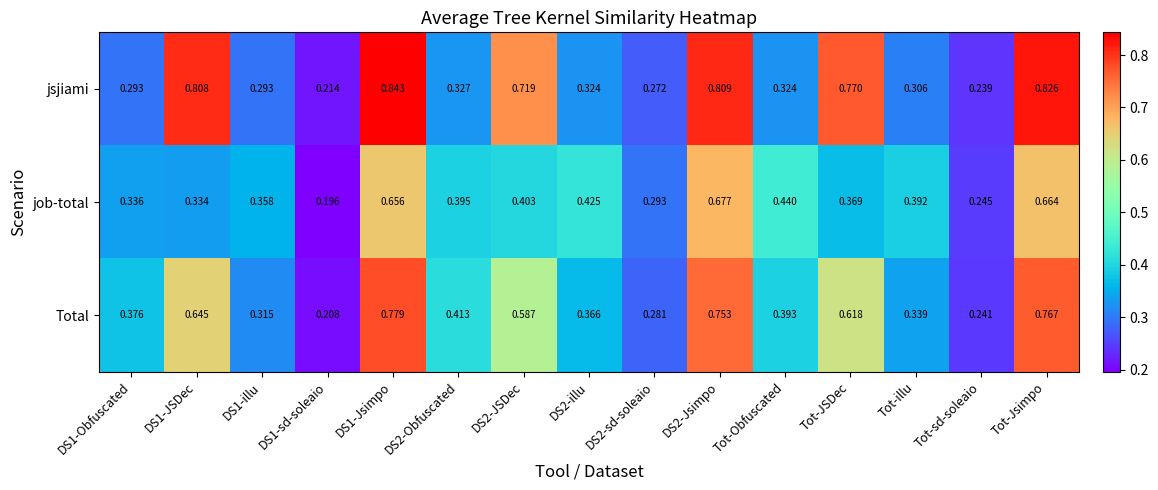

List the series in order of their peak value, lowest first.

job-total, Total, jsjiami